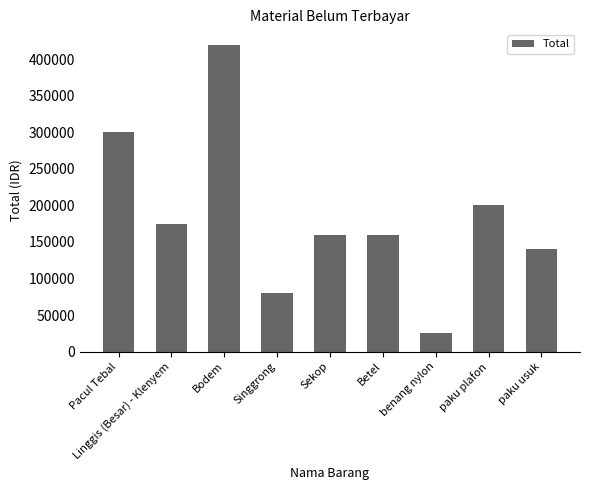

What is the difference between the maximum and second lowest values?

340000